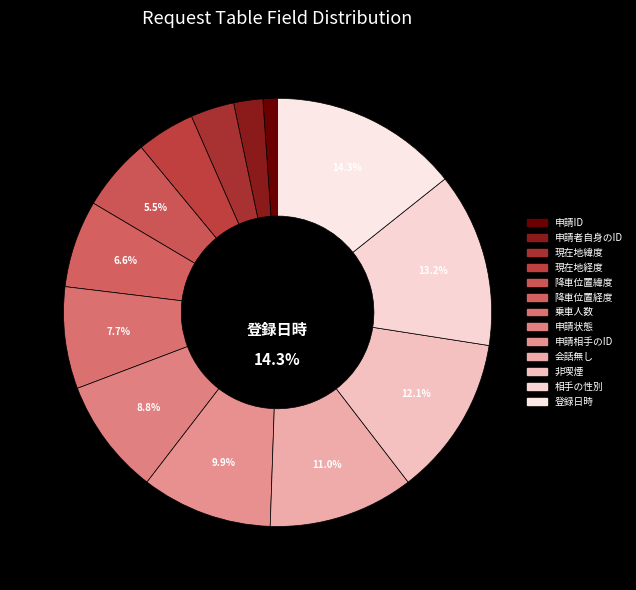

Which category has the smallest portion of the pie?

申請ID